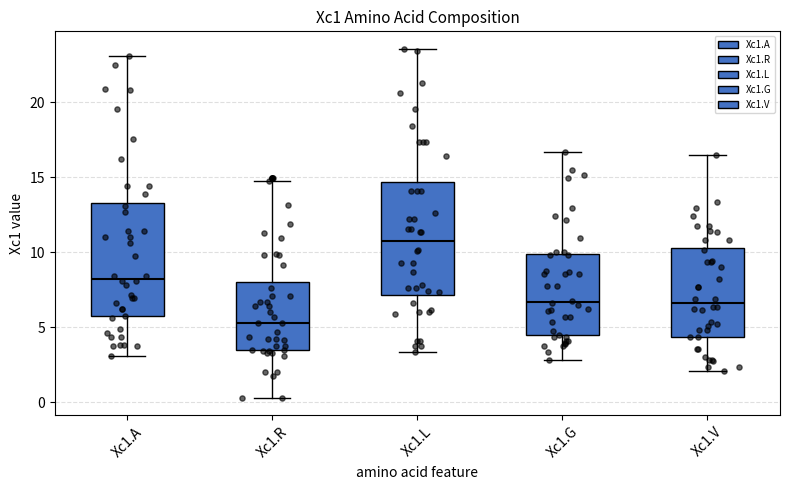

Where does the lower whisker of the box for Xc1.V end on the y-axis? The values are not printed on the chart, so give them approximately, as read against the axis.

2.0